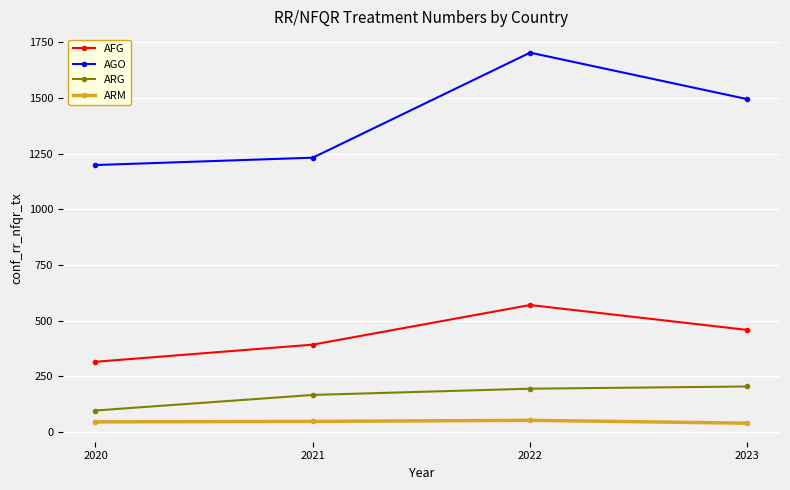

What are all the series names shown in the legend?

AFG, AGO, ARG, ARM